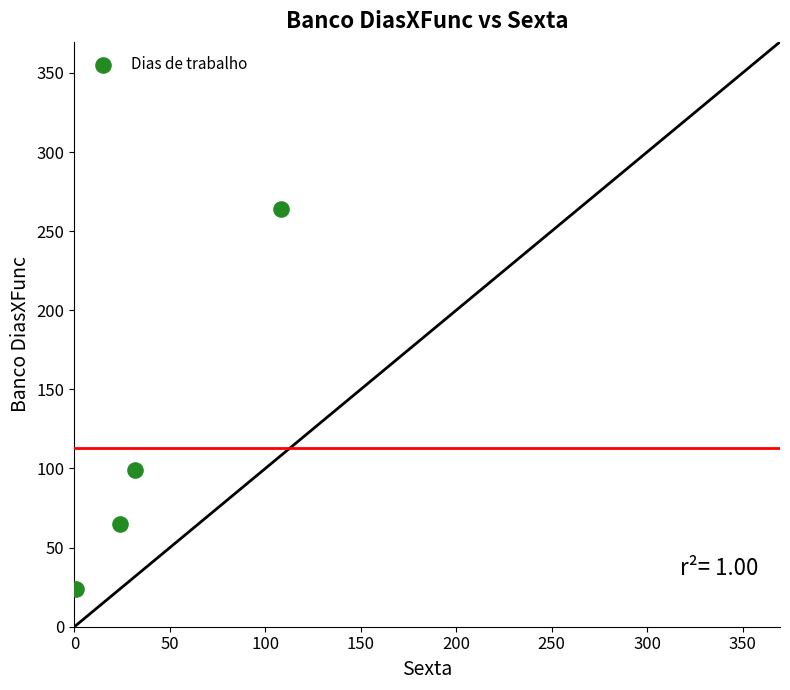

What Y value in the scatter plot is closest to 144?

99